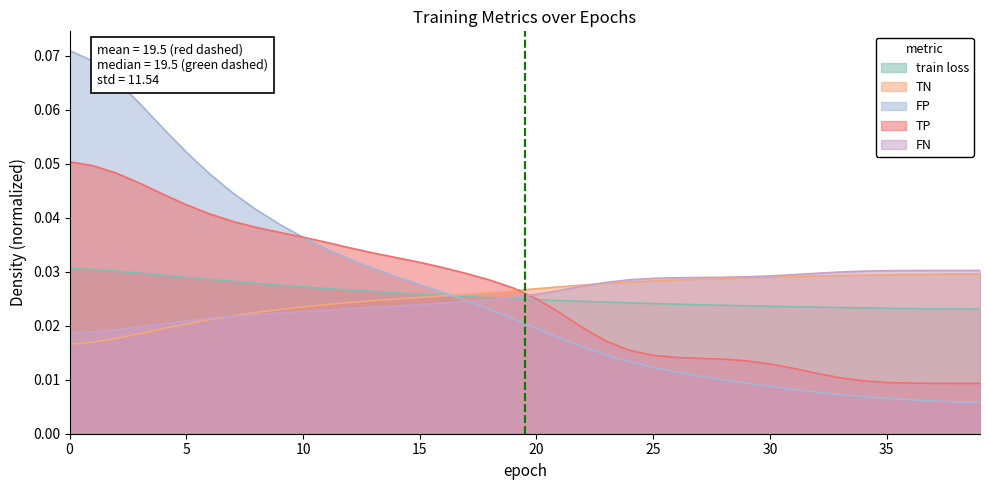

True or false: mean epoch (red dashed) has a value of 2 at 5.

False